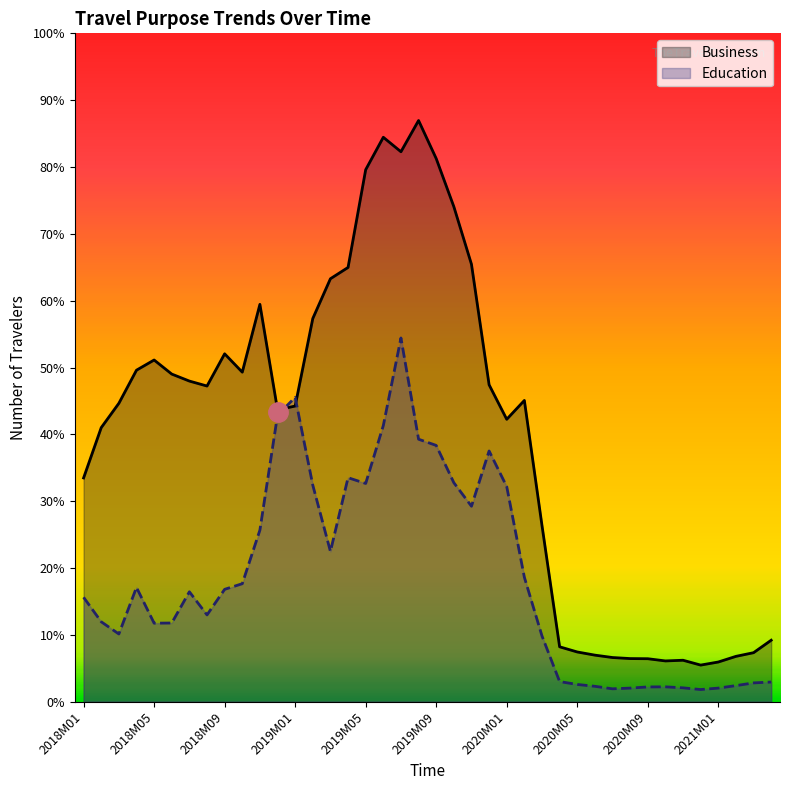

Where is Education nearest to the value 6287?

2019M11